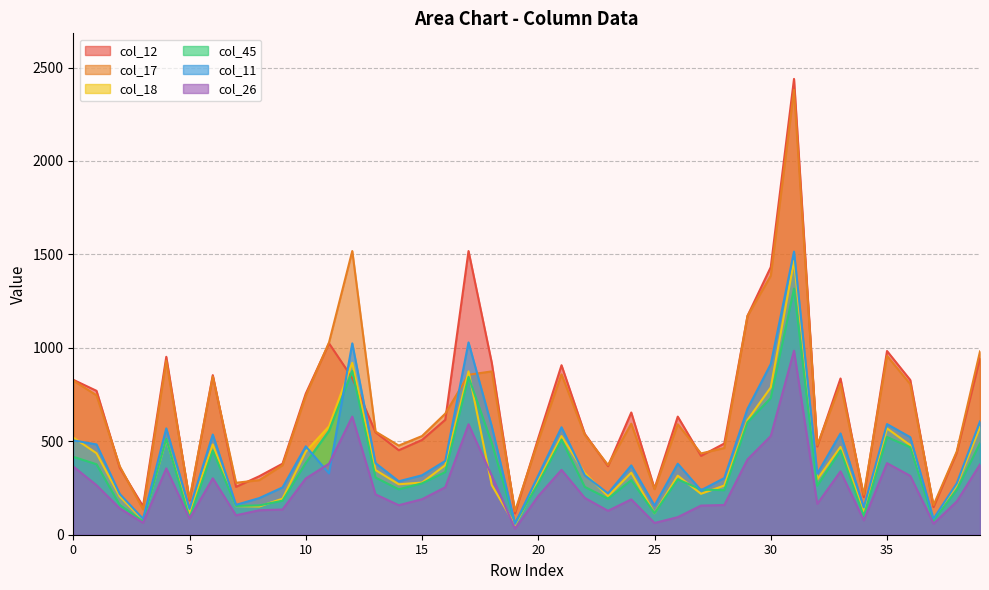

Does the chart have visible grid lines?

Yes